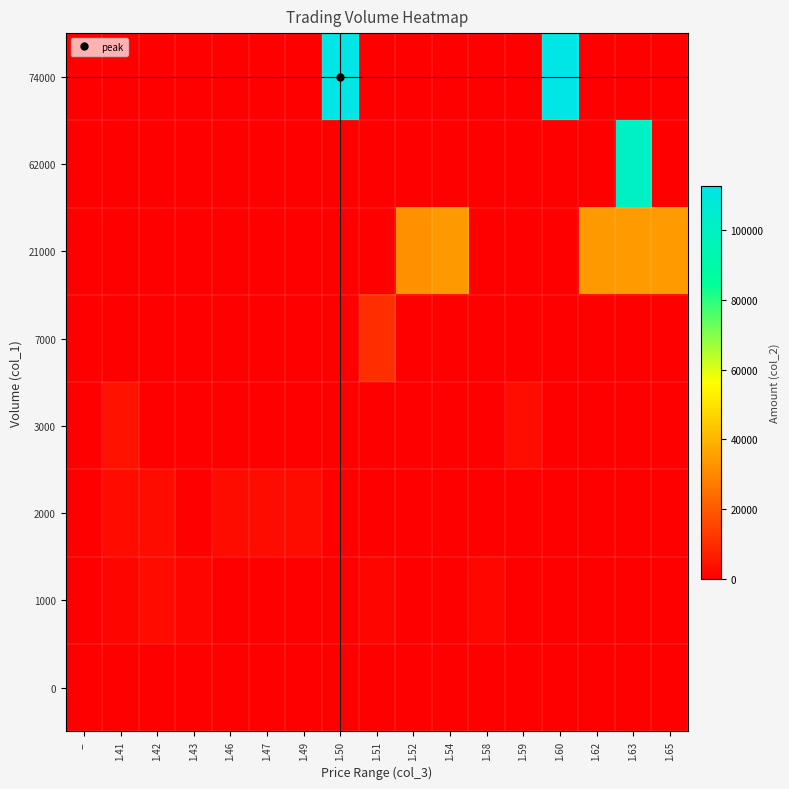

Reading right to left, list all the values displayed in this chart.

0: 1.65=0	1.63=0	1.62=0	1.60=0	1.59=0	1.58=0	1.54=0	1.52=0	1.51=0	1.50=0	1.49=0	1.47=0	1.46=0	1.43=0	1.42=0	1.41=0	--=0
1000: 1.65=0	1.63=0	1.62=0	1.60=0	1.59=0	1.58=1580	1.54=0	1.52=0	1.51=1510	1.50=0	1.49=0	1.47=0	1.46=0	1.43=1430	1.42=2840	1.41=1420	--=0
2000: 1.65=0	1.63=0	1.62=0	1.60=0	1.59=0	1.58=0	1.54=0	1.52=0	1.51=0	1.50=0	1.49=2960	1.47=2960	1.46=2920	1.43=0	1.42=2920	1.41=2830	--=0
3000: 1.65=0	1.63=0	1.62=0	1.60=0	1.59=3180	1.58=0	1.54=0	1.52=0	1.51=0	1.50=0	1.49=0	1.47=0	1.46=0	1.43=0	1.42=0	1.41=4230	--=0
7000: 1.65=0	1.63=0	1.62=0	1.60=0	1.59=0	1.58=0	1.54=0	1.52=0	1.51=10550	1.50=0	1.49=0	1.47=0	1.46=0	1.43=0	1.42=0	1.41=0	--=0
21000: 1.65=34250	1.63=34250	1.62=34020	1.60=0	1.59=0	1.58=0	1.54=34020	1.52=31940	1.51=0	1.50=0	1.49=0	1.47=0	1.46=0	1.43=0	1.42=0	1.41=0	--=0
62000: 1.65=0	1.63=101060	1.62=0	1.60=0	1.59=0	1.58=0	1.54=0	1.52=0	1.51=0	1.50=0	1.49=0	1.47=0	1.46=0	1.43=0	1.42=0	1.41=0	--=0
74000: 1.65=0	1.63=0	1.62=0	1.60=112760	1.59=0	1.58=0	1.54=0	1.52=0	1.51=0	1.50=112760	1.49=0	1.47=0	1.46=0	1.43=0	1.42=0	1.41=0	--=0